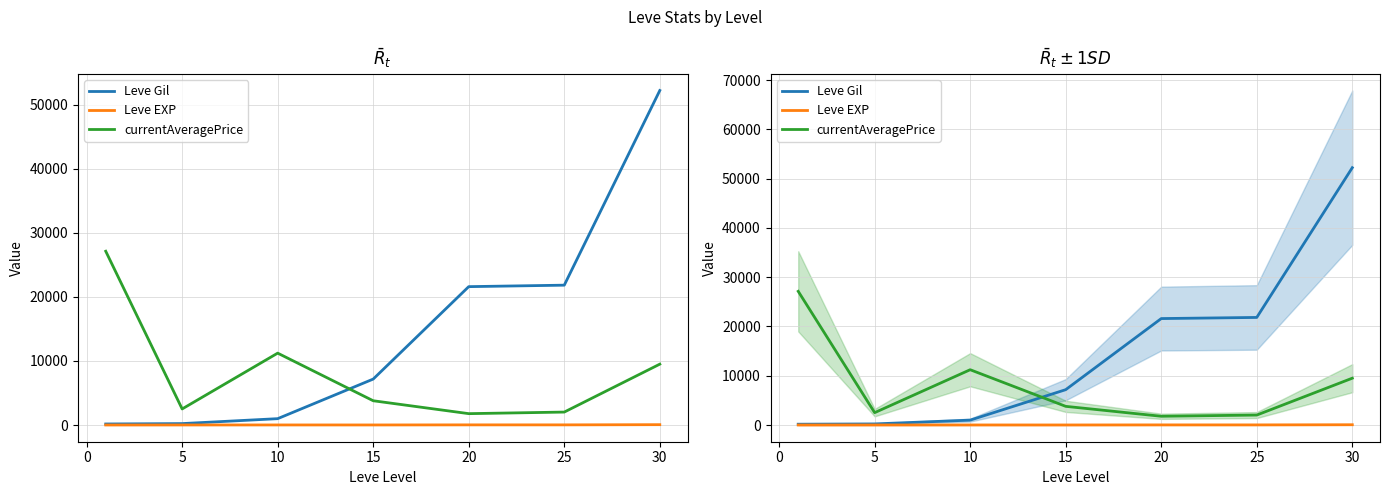

Which series has the largest total across all categories?

Leve Gil